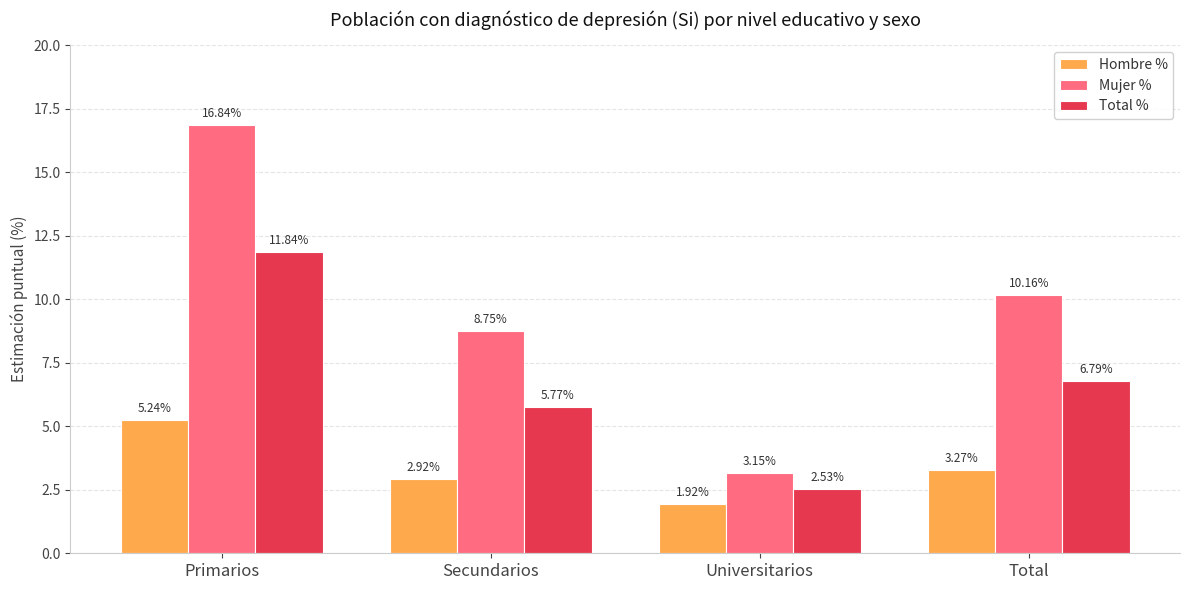

At Universitarios, list the series in order from smallest to largest.

Hombre %, Total %, Mujer %